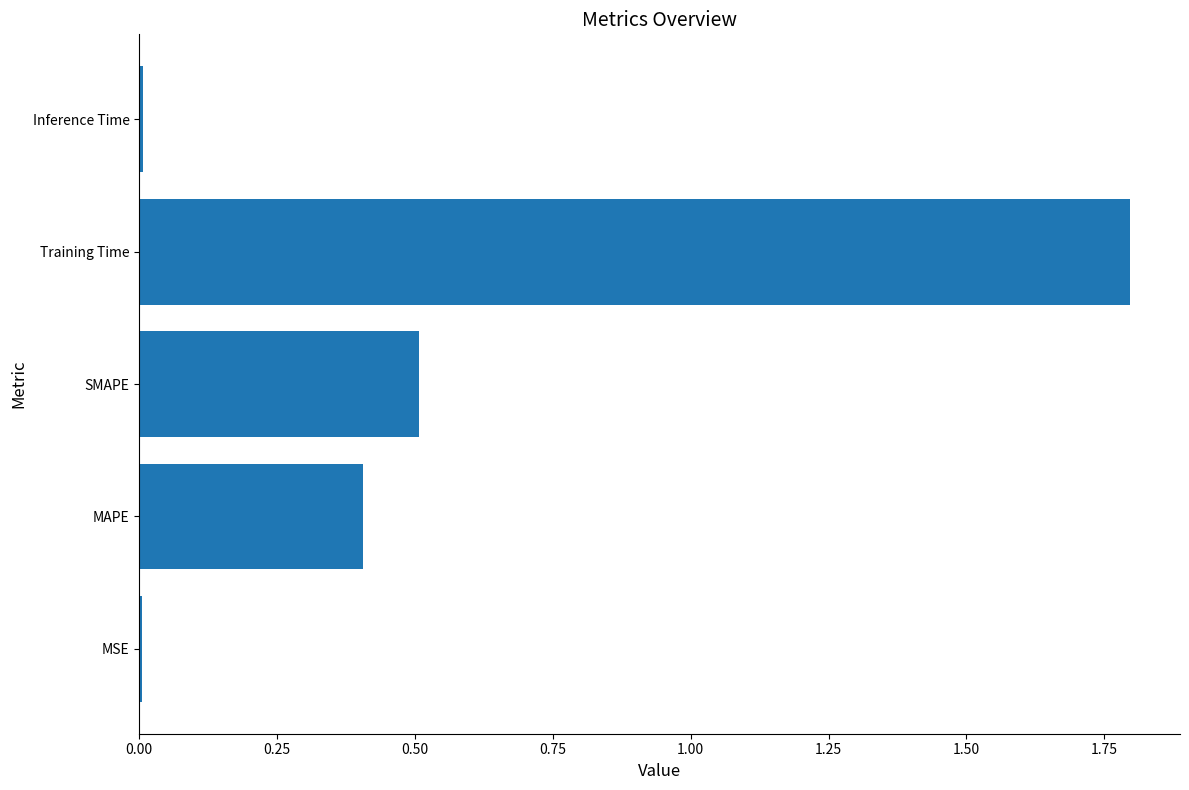

The chart shows a value of 1.8 at Training Time. True or false?

True